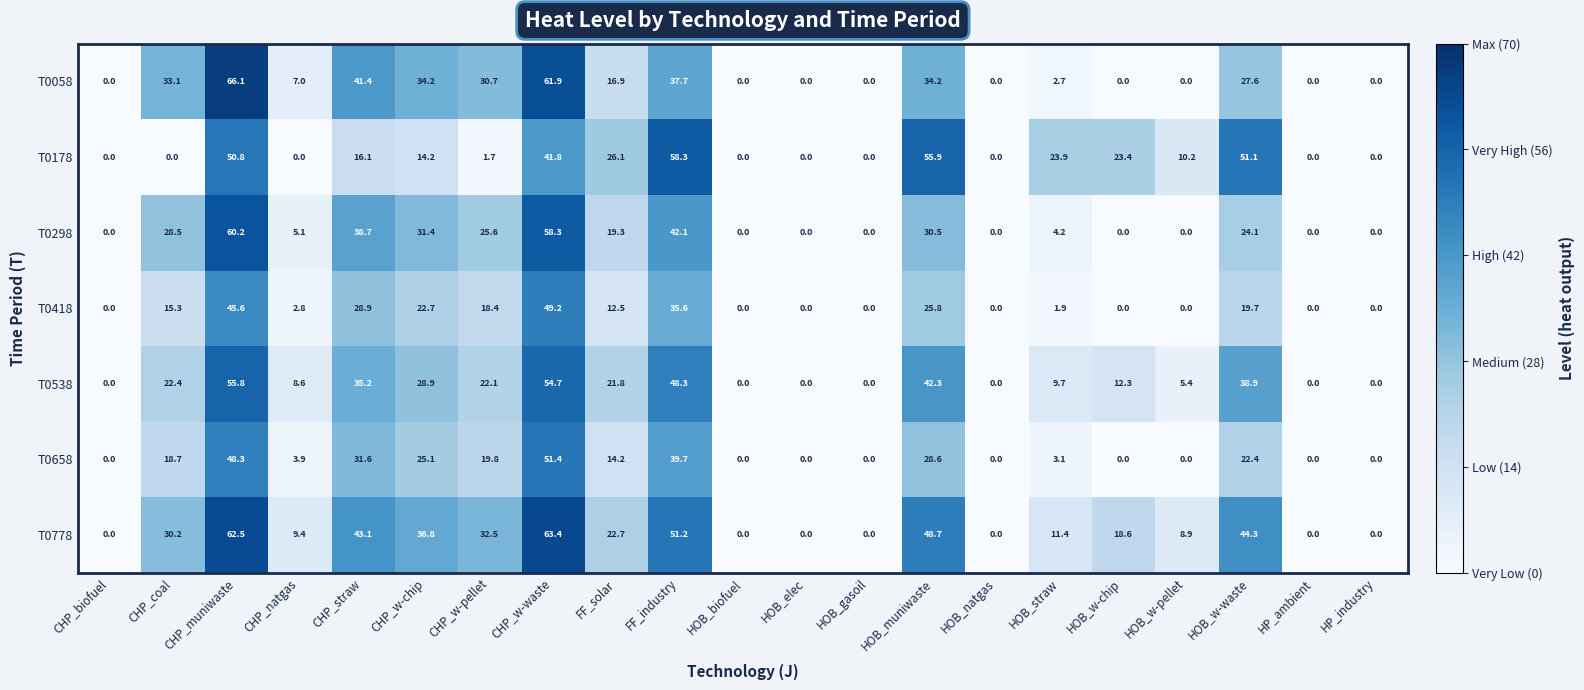

What is the sum of the T0538 values at HOB_biofuel and CHP_muniwaste?

55.8